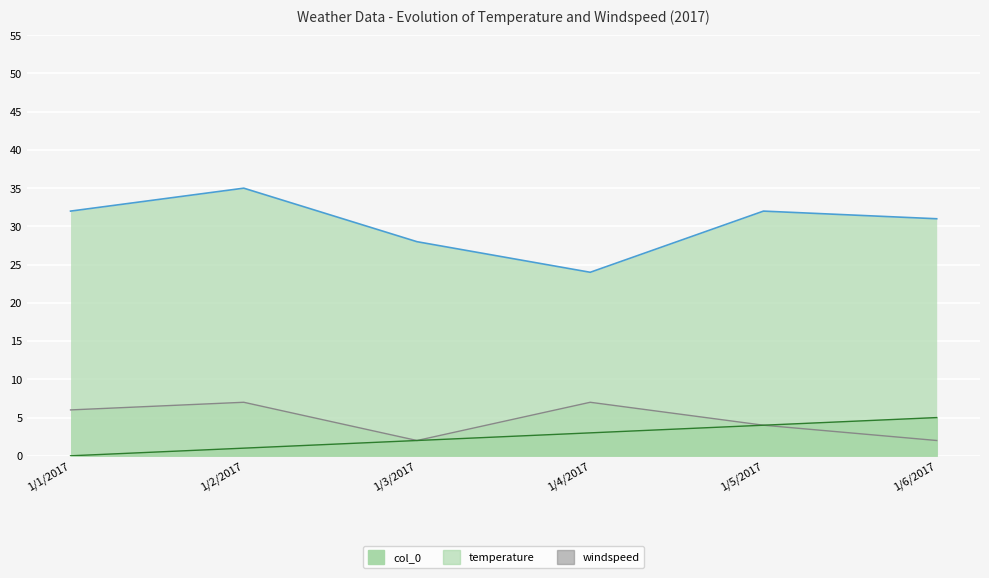

True or false: col_0 and windspeed intersect in this chart.

False